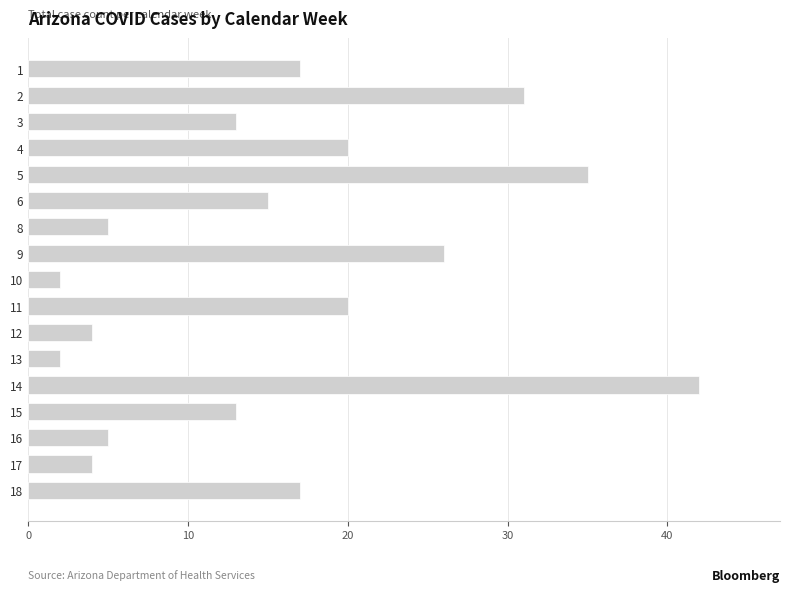

At which category does the chart reach its peak across all series?

14